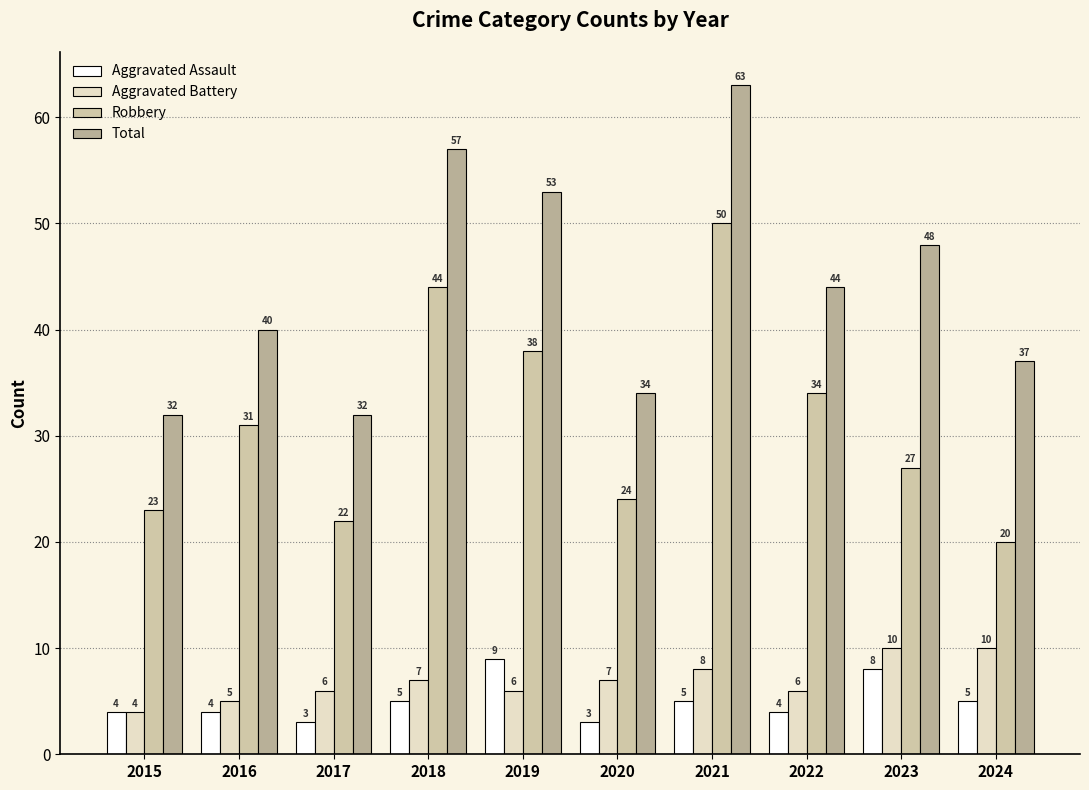

What is the difference between the maximum and minimum values in the Aggravated Assault series?

6